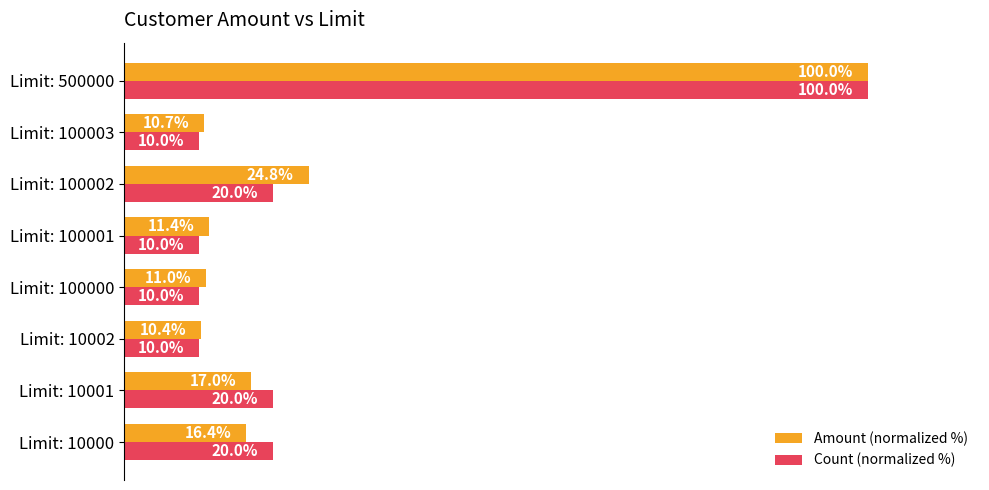

Is the value of Count (normalized %) at Limit: 10000 greater than the value of Amount (normalized %) at Limit: 10002?

Yes